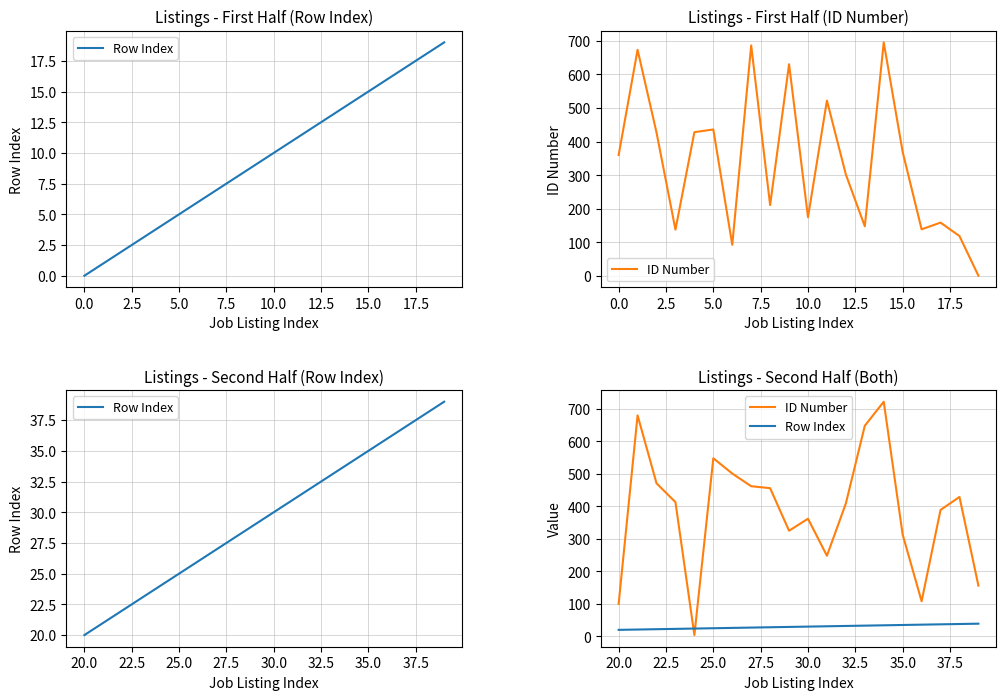

How many times do ID Number and Row Index cross each other?

2